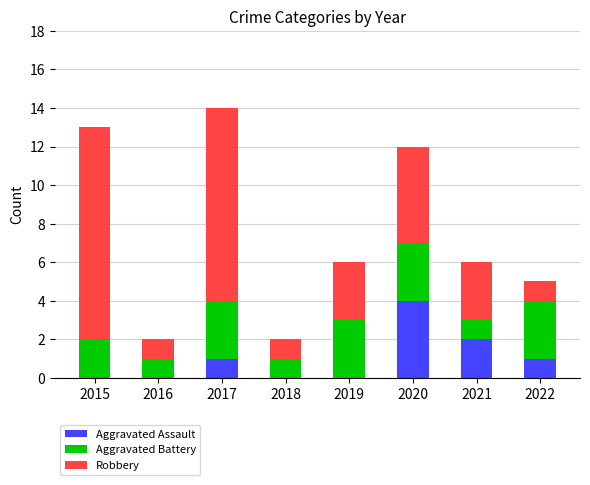

What is the sum of all Aggravated Assault values?

8